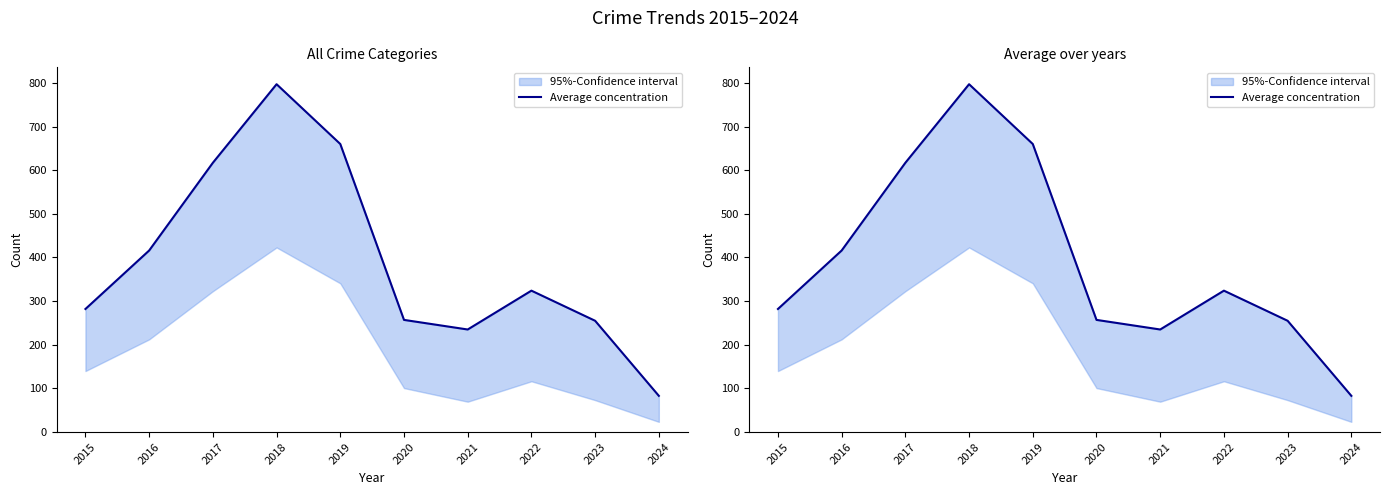

The value at 2017 is 617. True or false?

True